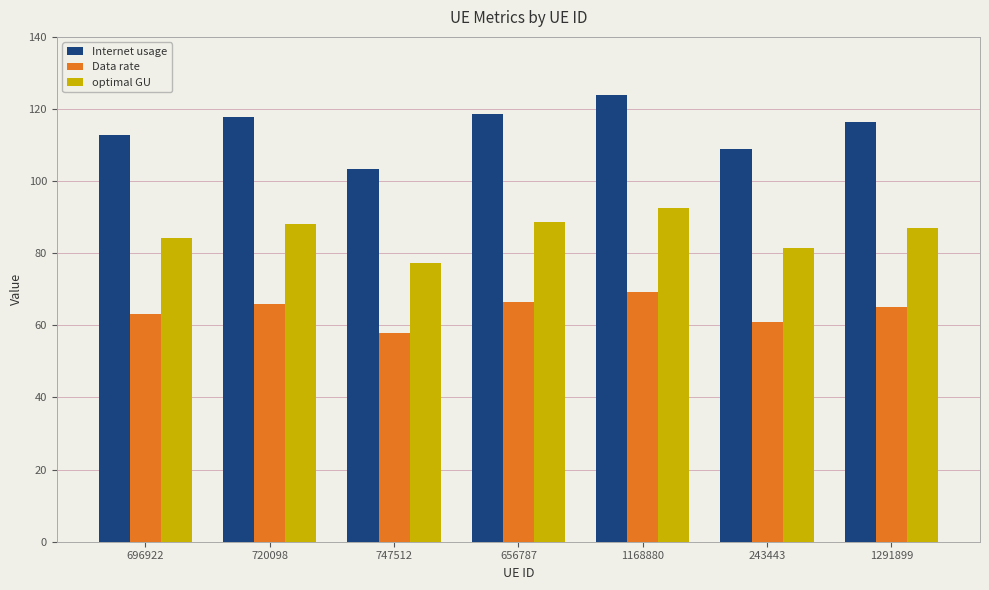

What is the label of the 5th bar from the left?

1168880